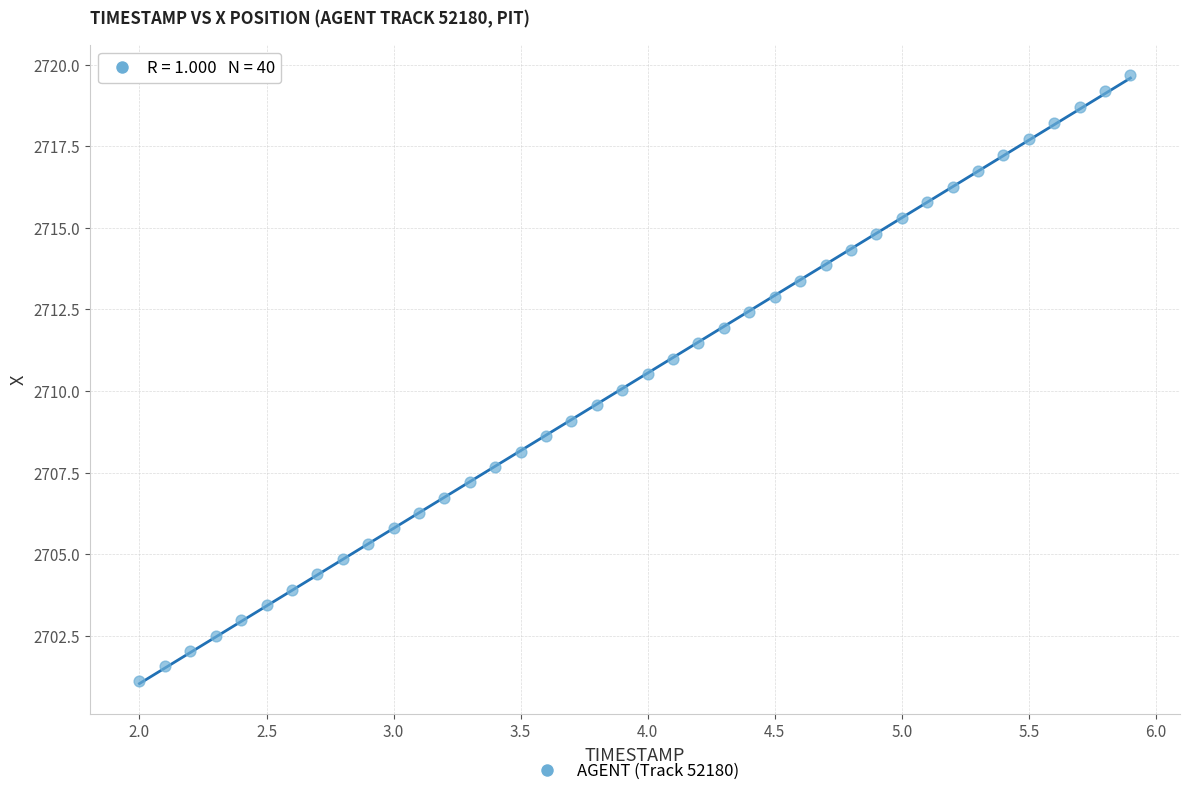

What is the range of X values (max minus min)?

3.9